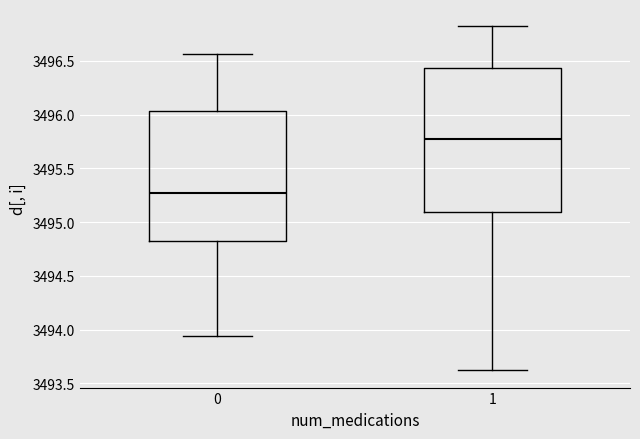

Which box's median line is the highest?

1